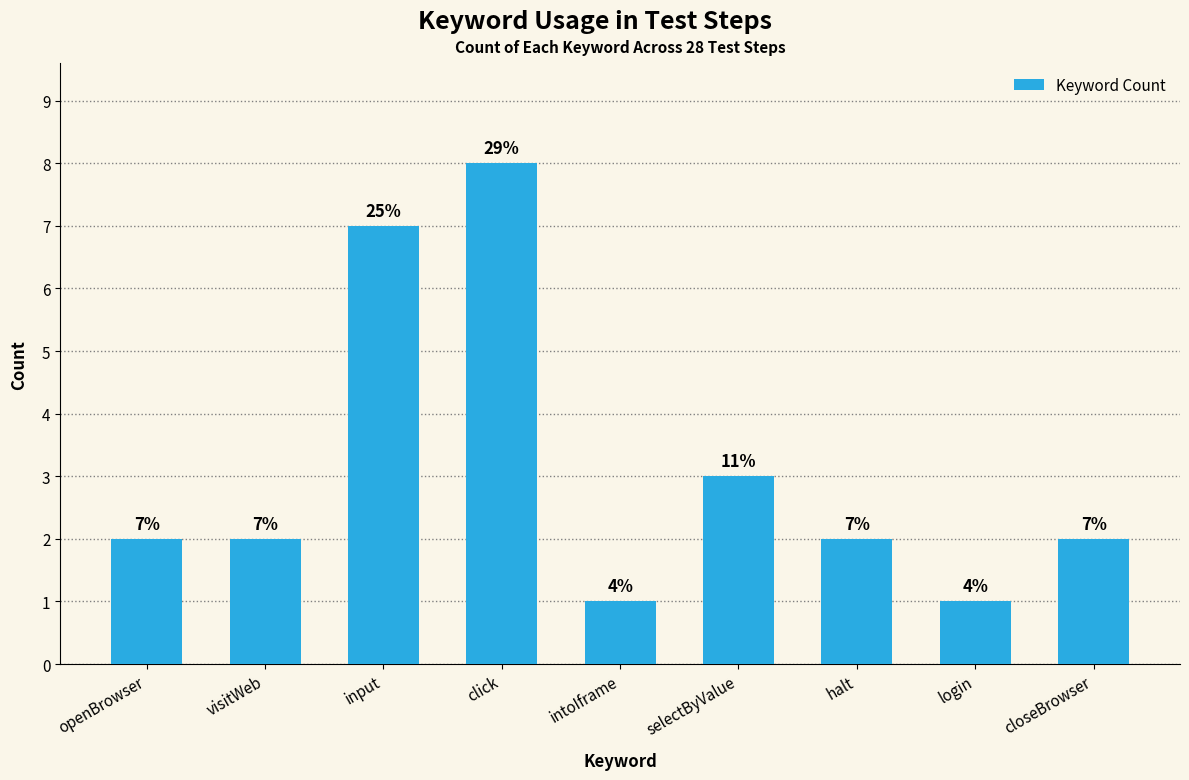

What is the minimum value shown in the chart?

1